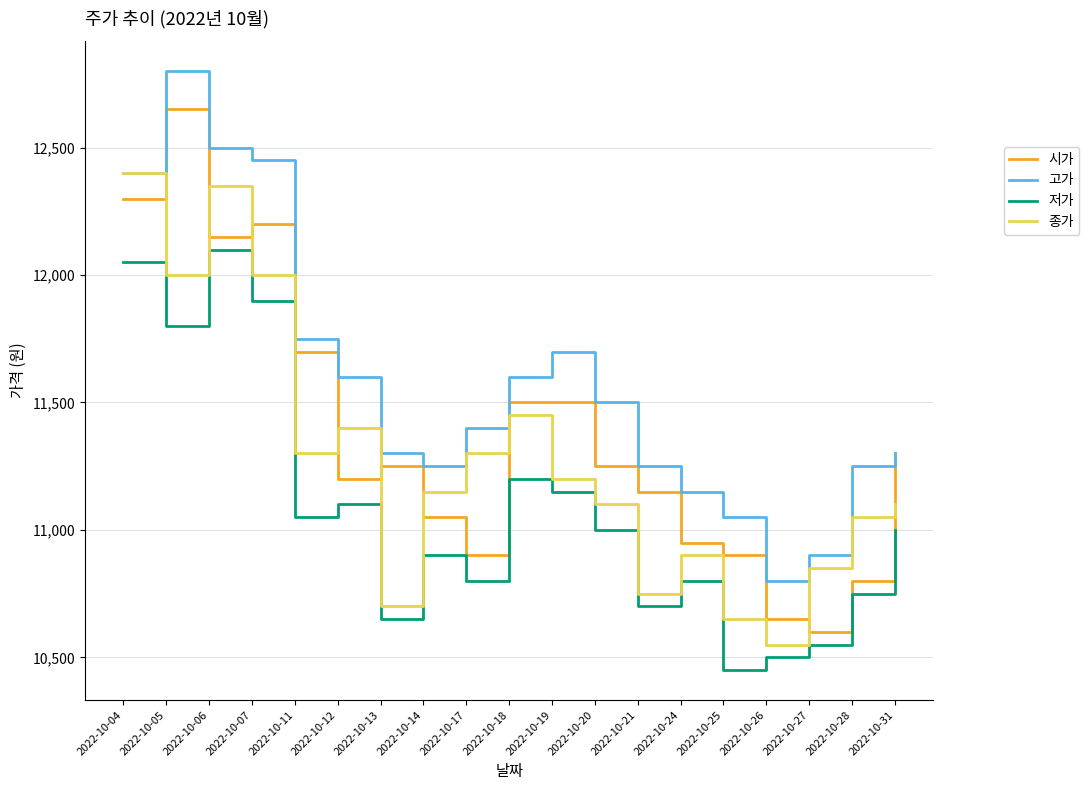

List the series in order of their overall mean, highest first.

고가, 시가, 종가, 저가